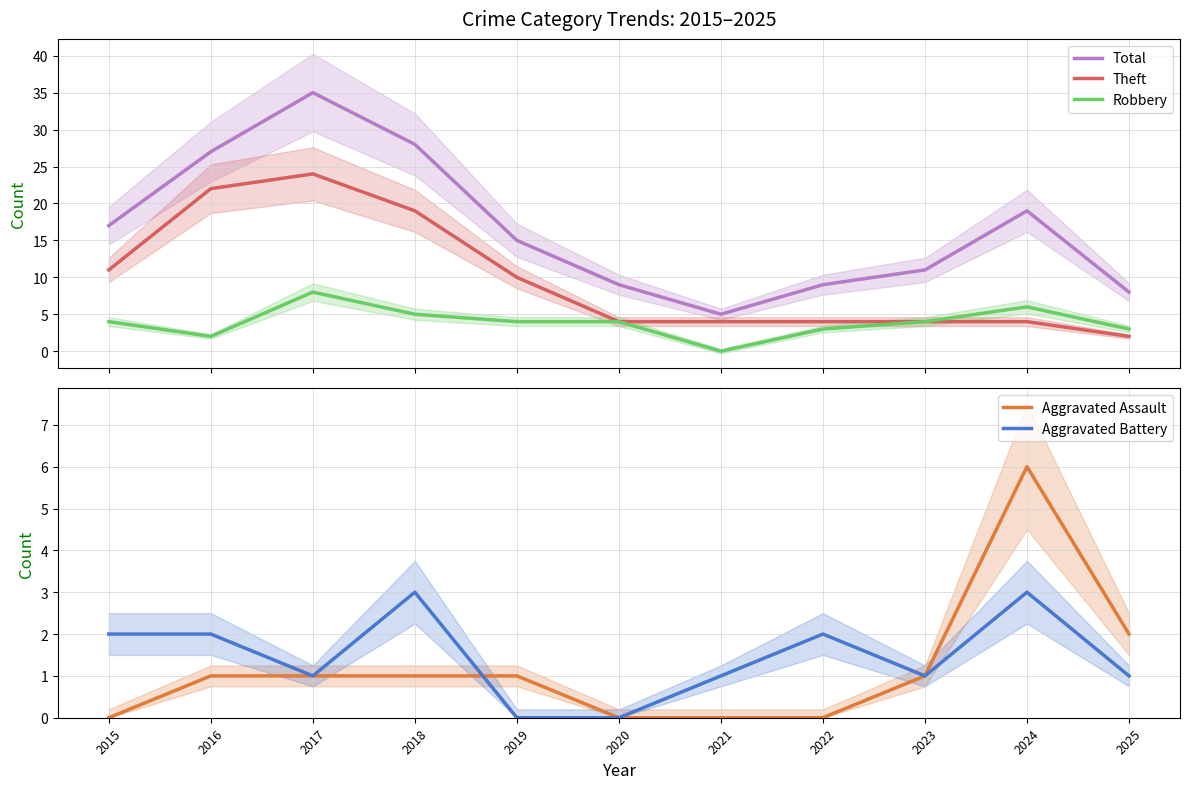

How many data points in Theft are above 4?

5